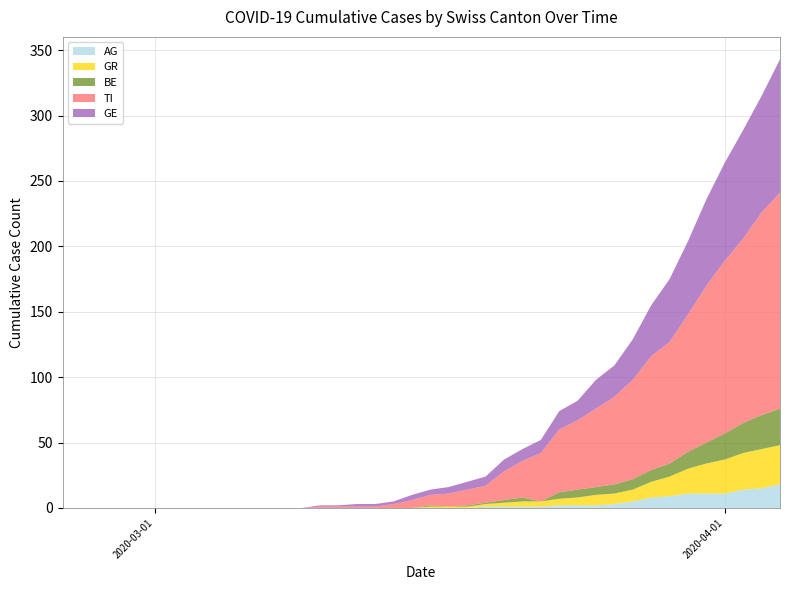

What is the maximum value for AG?

18